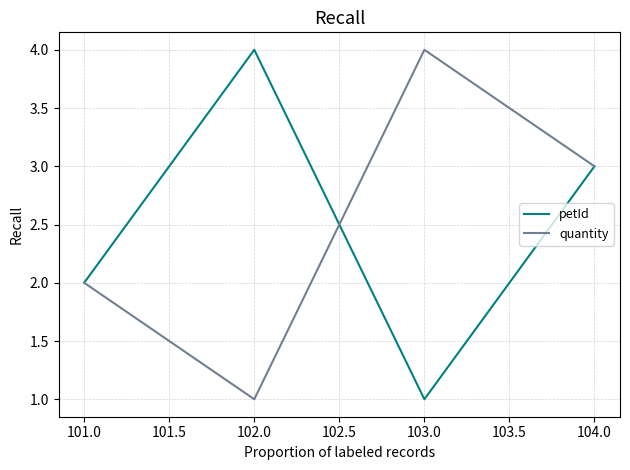

Which category has the highest value in the quantity series?

103.0